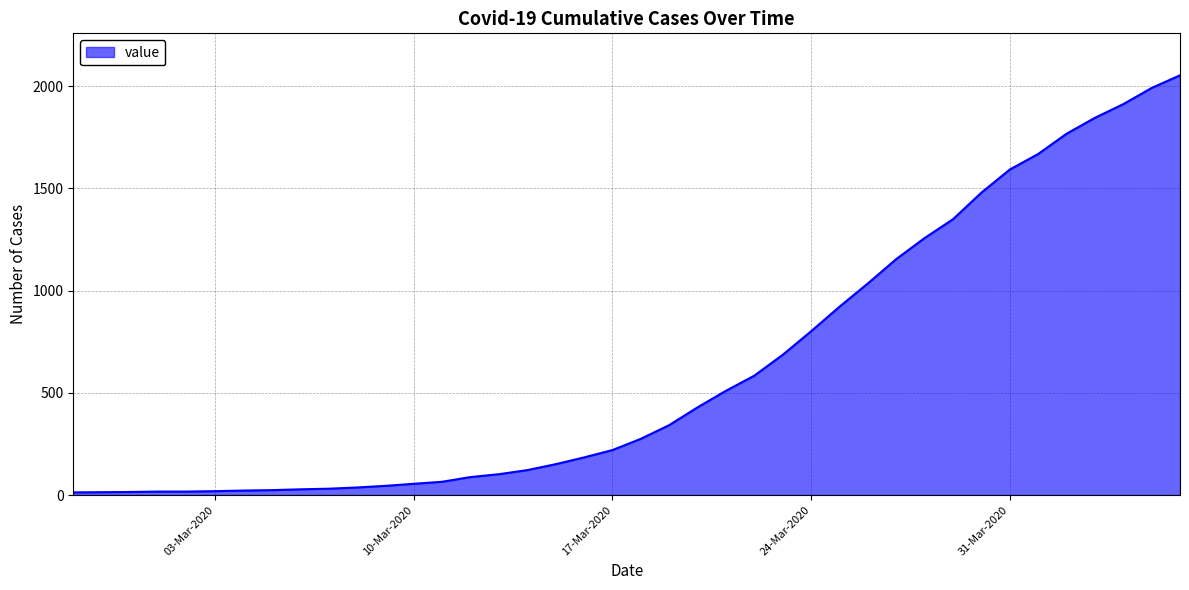

What is the greatest value displayed?

2053